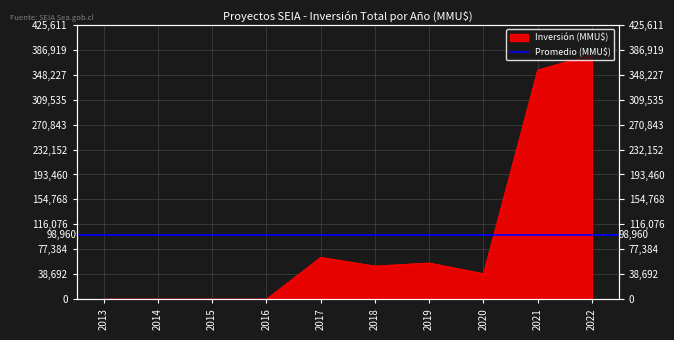

Approximately how many times larger is the value at 2021 compared to 2022?

0.9